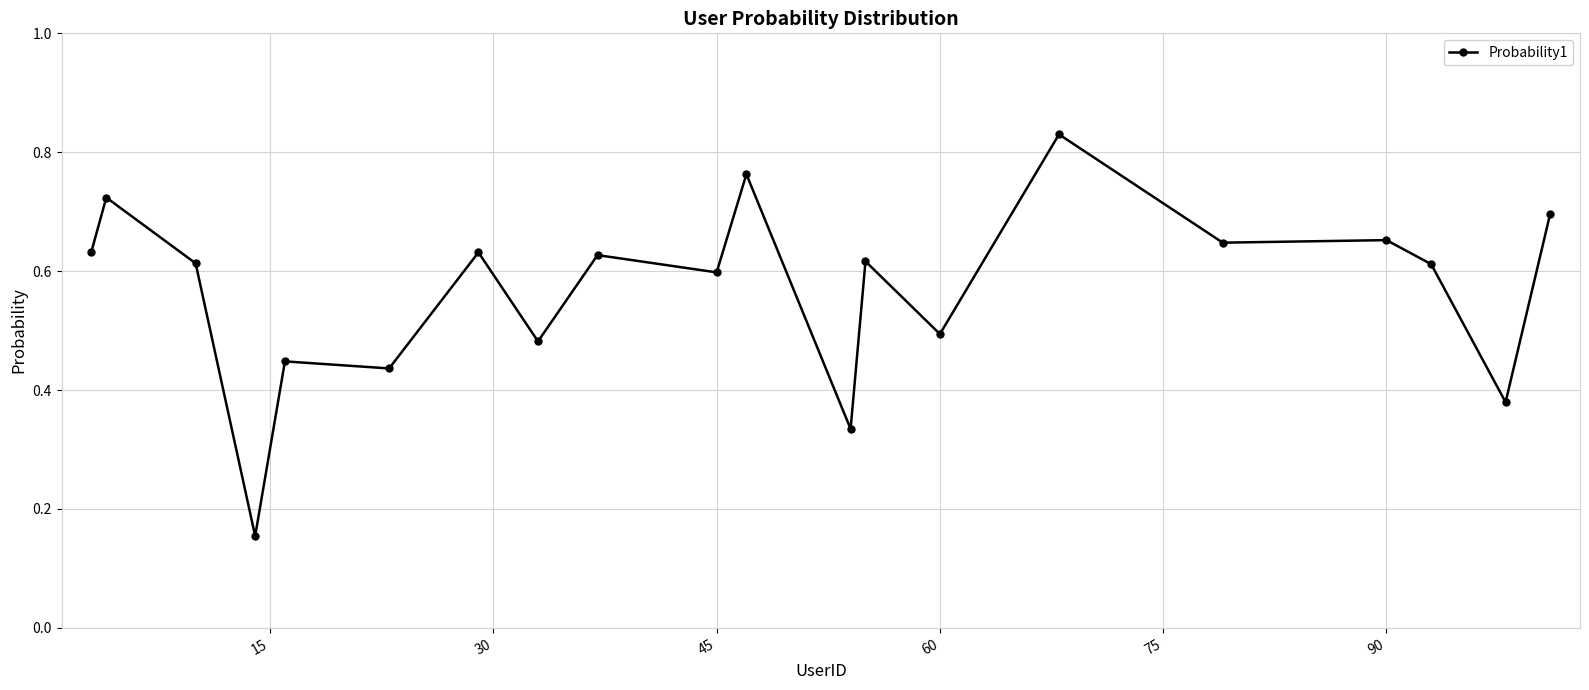

What is the sum of all values?

11.4